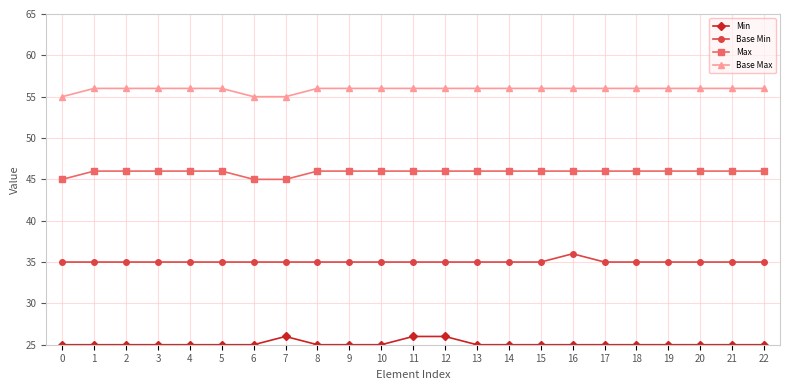

What is the difference between the second highest and minimum values in the Base Max series?

1